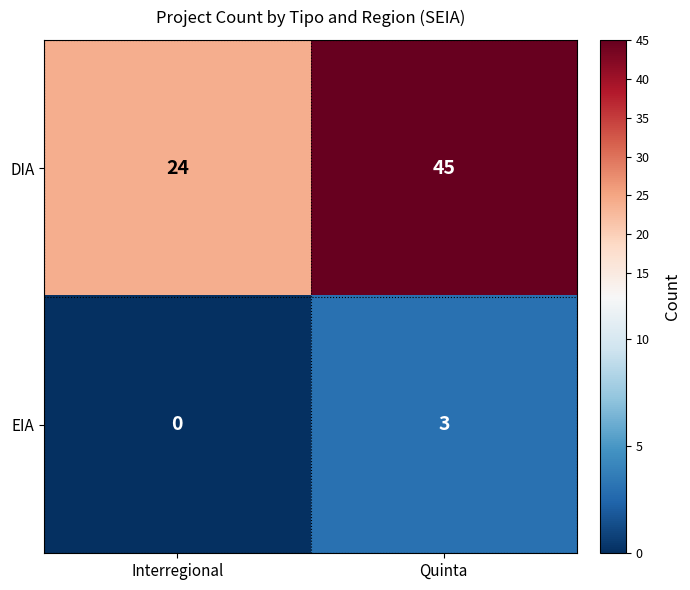

The DIA series shows 45 at Quinta. True or false?

True